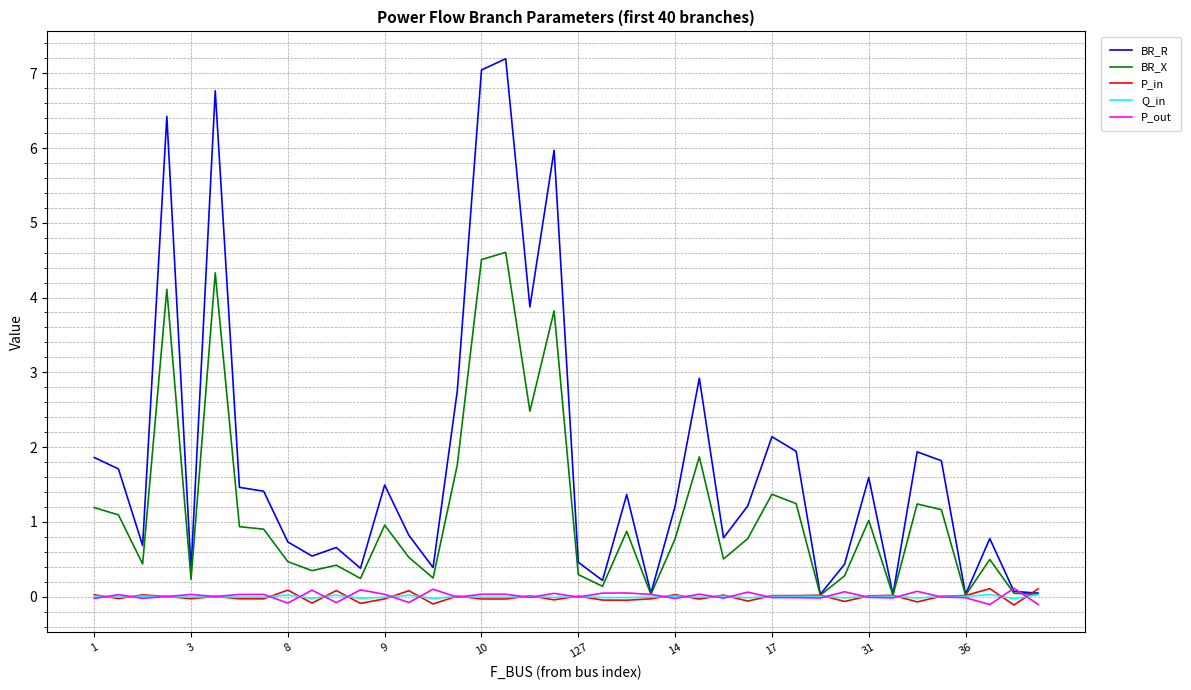

Which series has the largest range (max minus min)?

BR_R